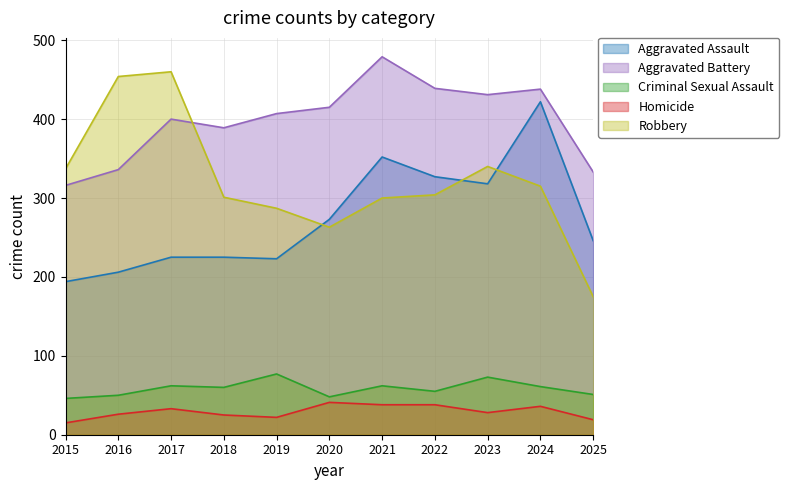

What is the average value of the Robbery series?

321